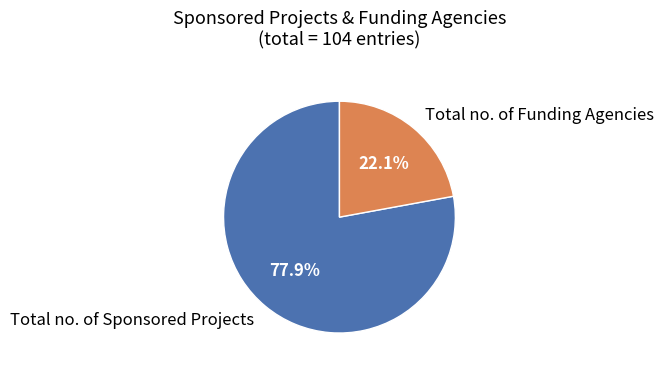

True or false: Total no. of Funding Agencies accounts for 27% of the total.

False